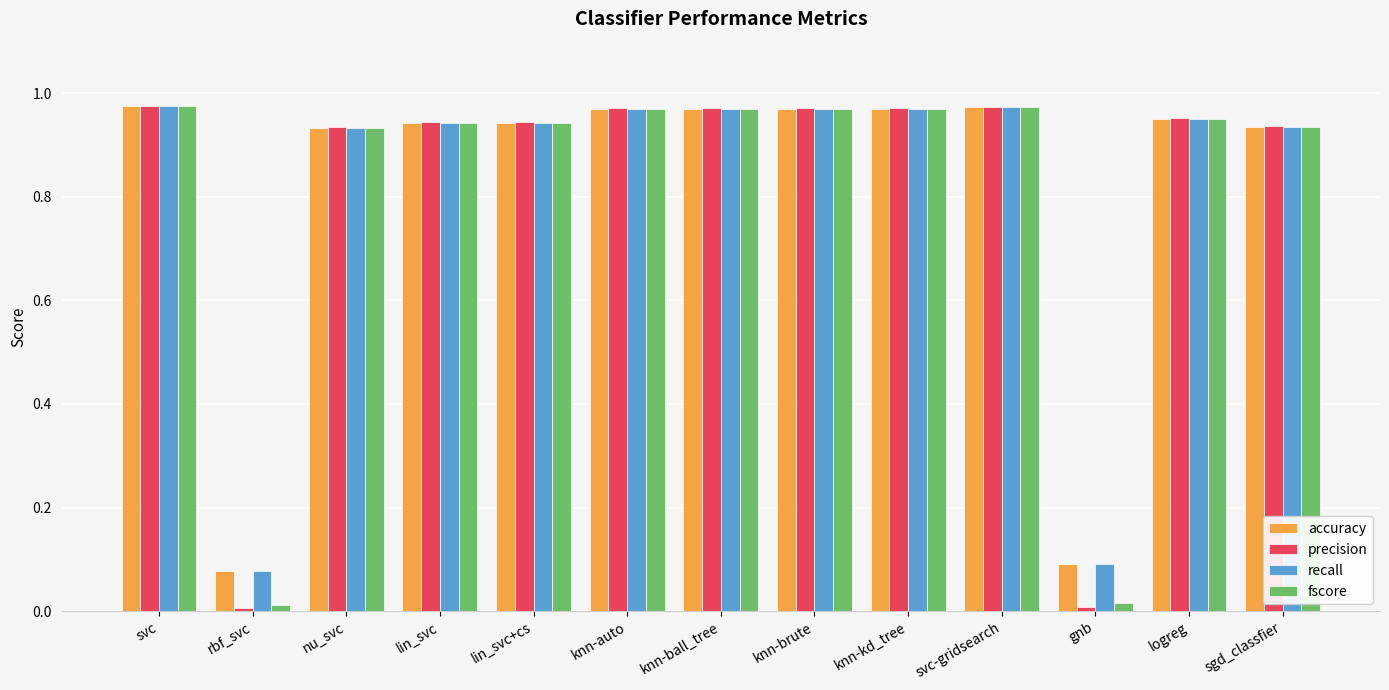

What is the average value of the fscore series?

0.8